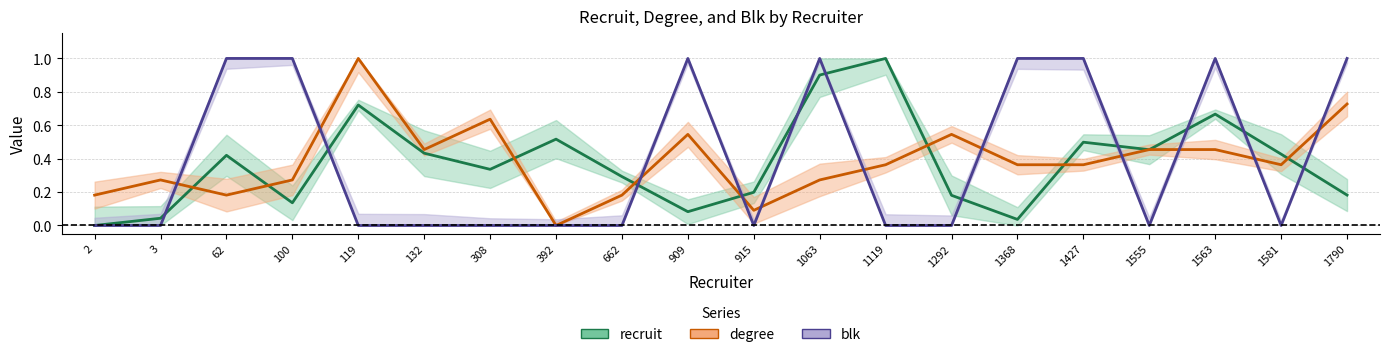

What is the maximum value for recruit?

1.0